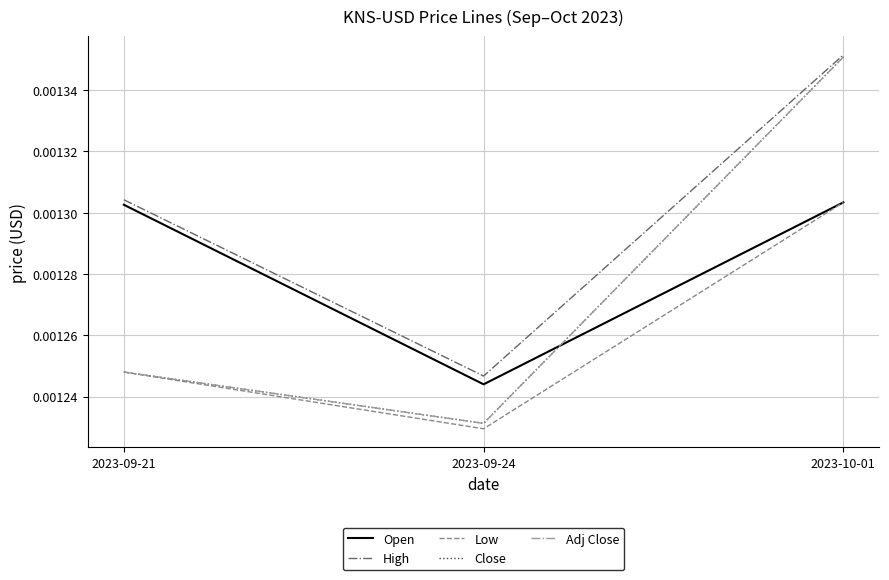

Which category has the highest value in the Low series?

2023-10-01